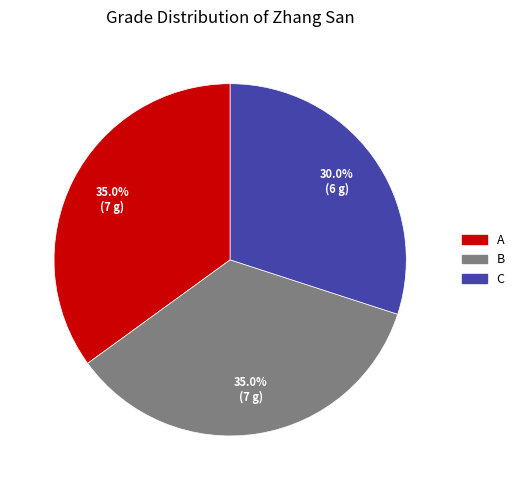

How many segments does this pie chart have?

3